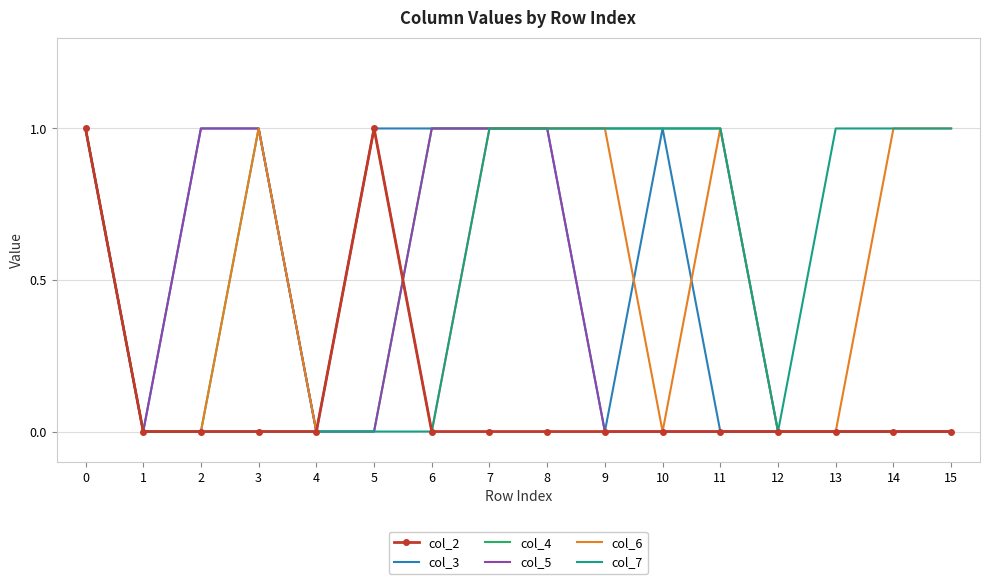

What is the total value across all series at 3?

4